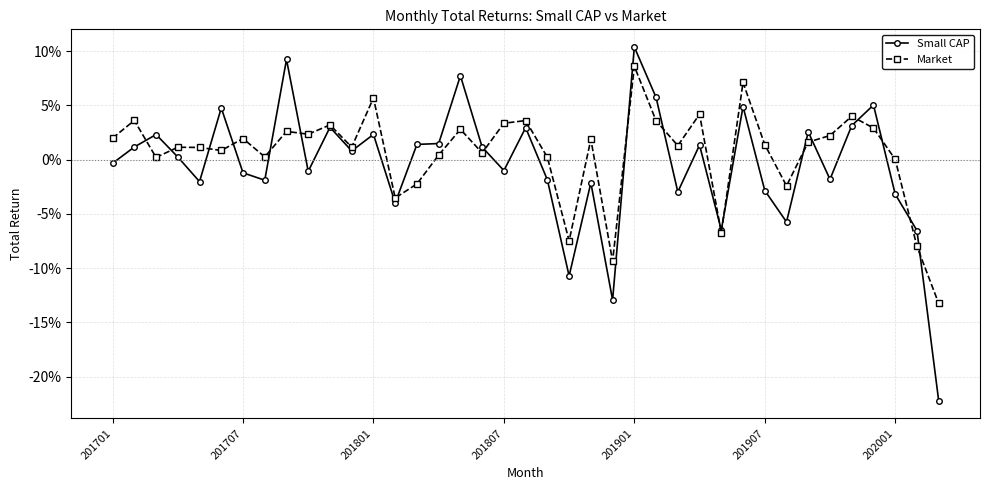

True or false: Market and Small CAP cross at least once.

True